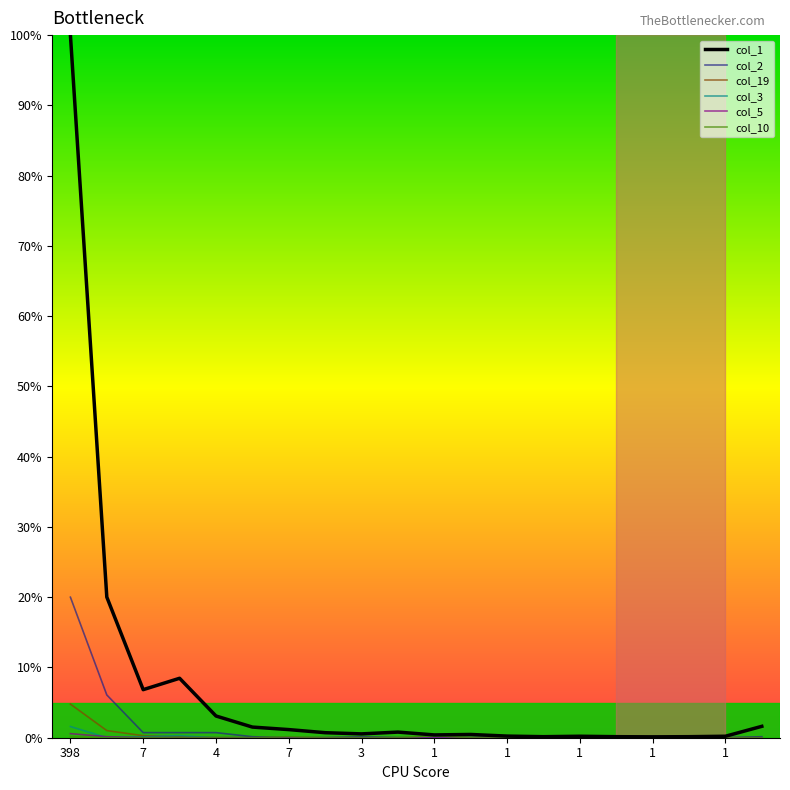

Which series has the largest range (max minus min)?

col_1